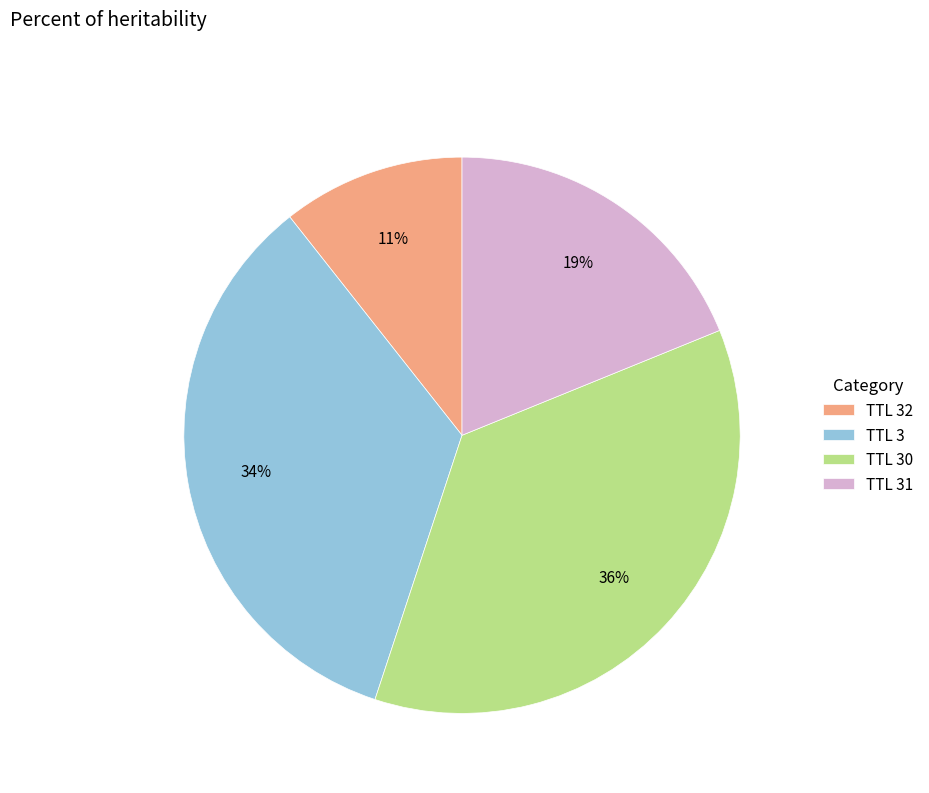

Count the number of slices in the pie.

4